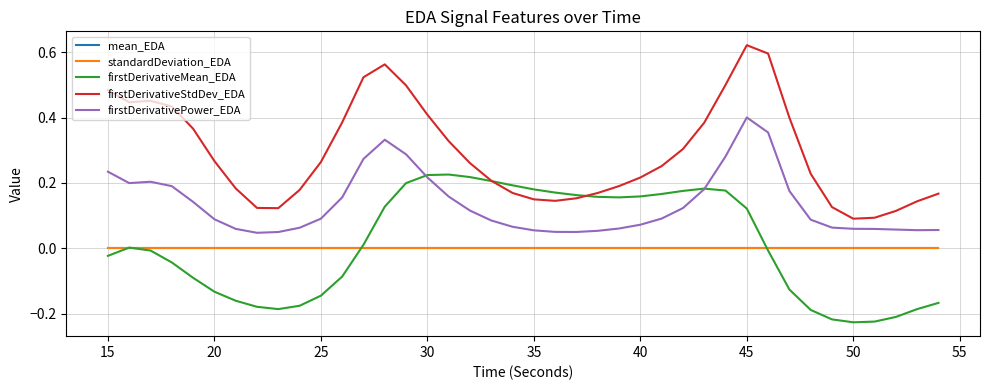

True or false: firstDerivativePower_EDA and mean_EDA cross at least once.

False